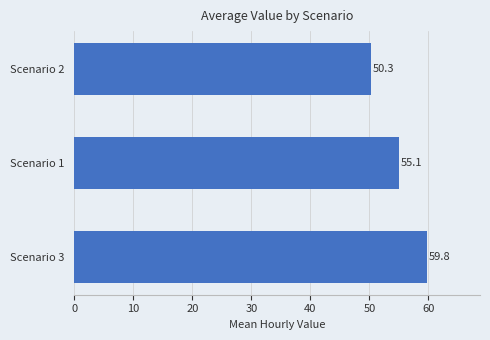

What is the maximum value shown in the chart?

59.8